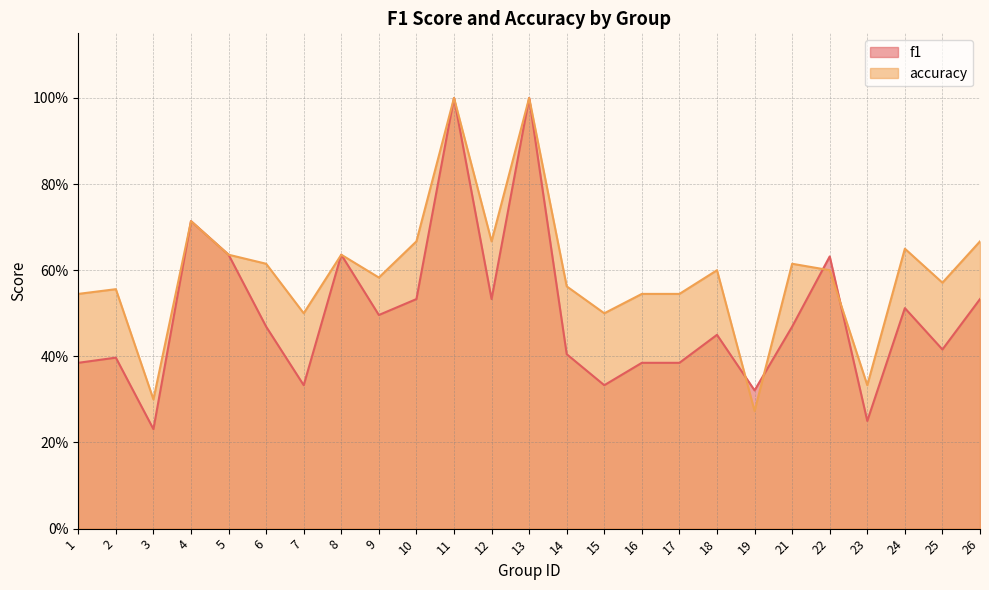

List the series in order of their peak value, lowest first.

f1, accuracy